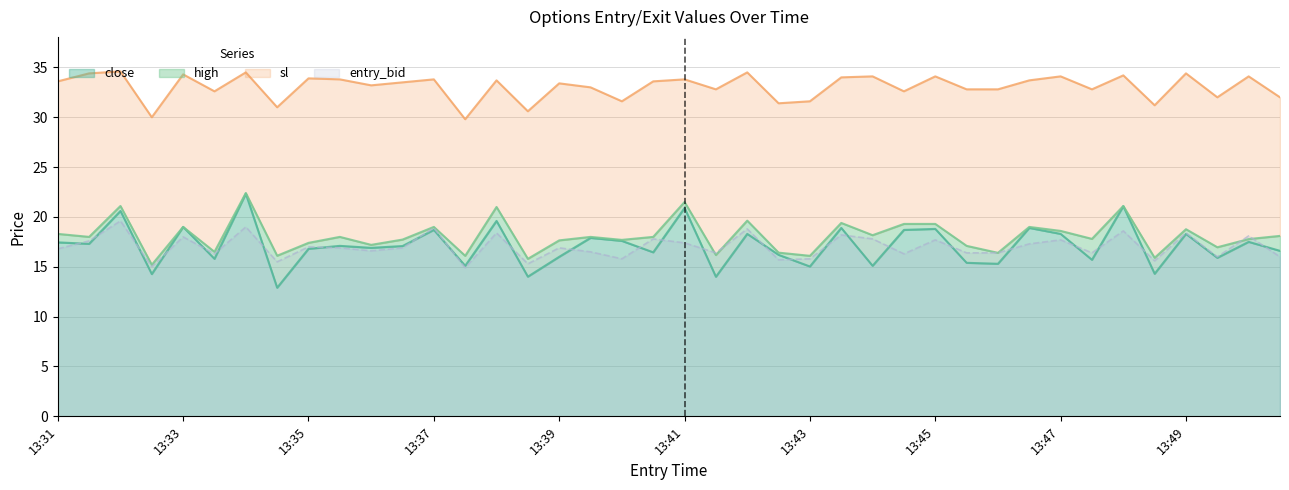

What is the approximate value of high at 13:50?

17.8